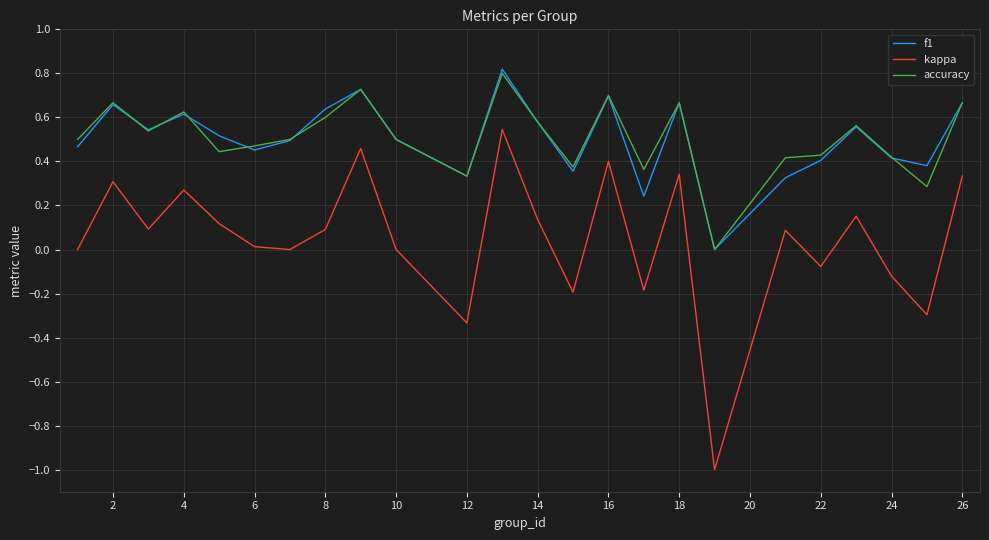

Which series has the largest range (max minus min)?

kappa